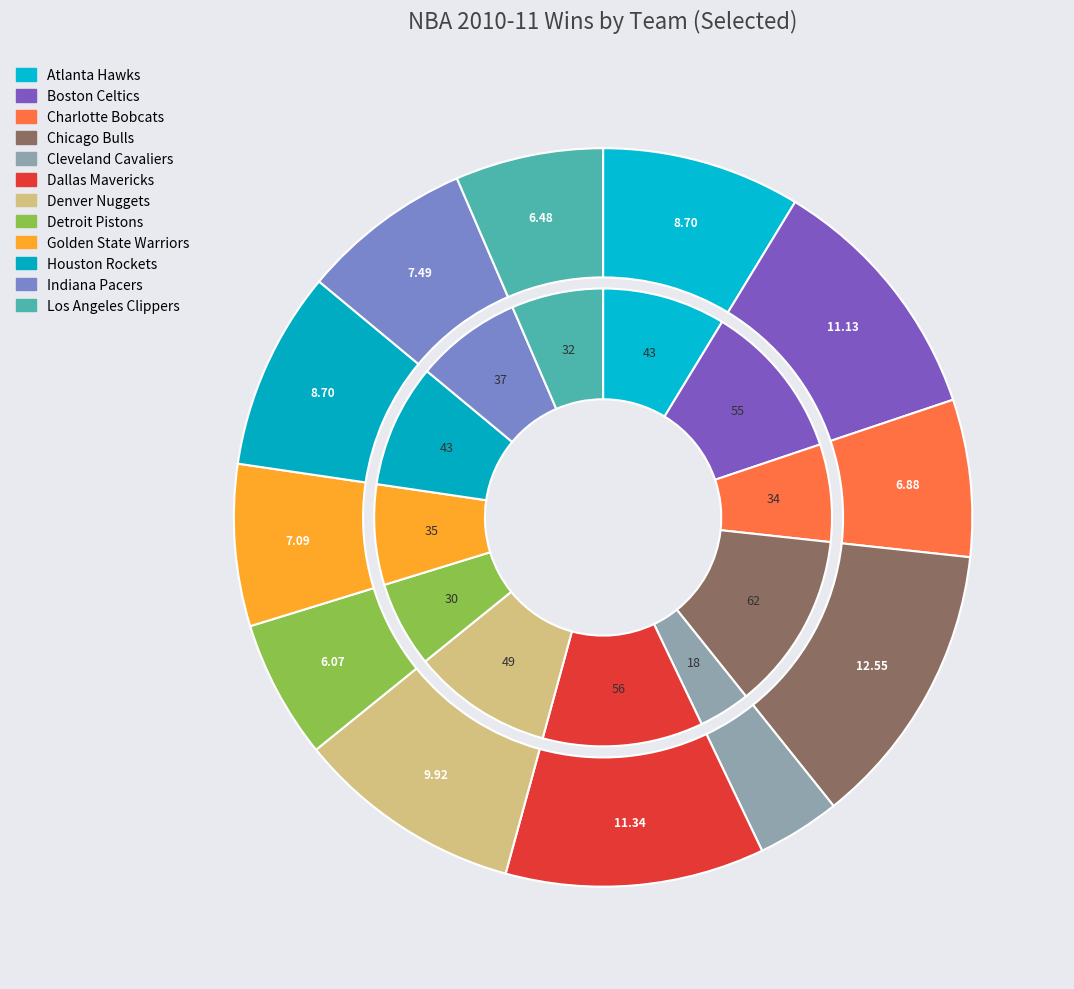

Count the number of slices in the pie.

12